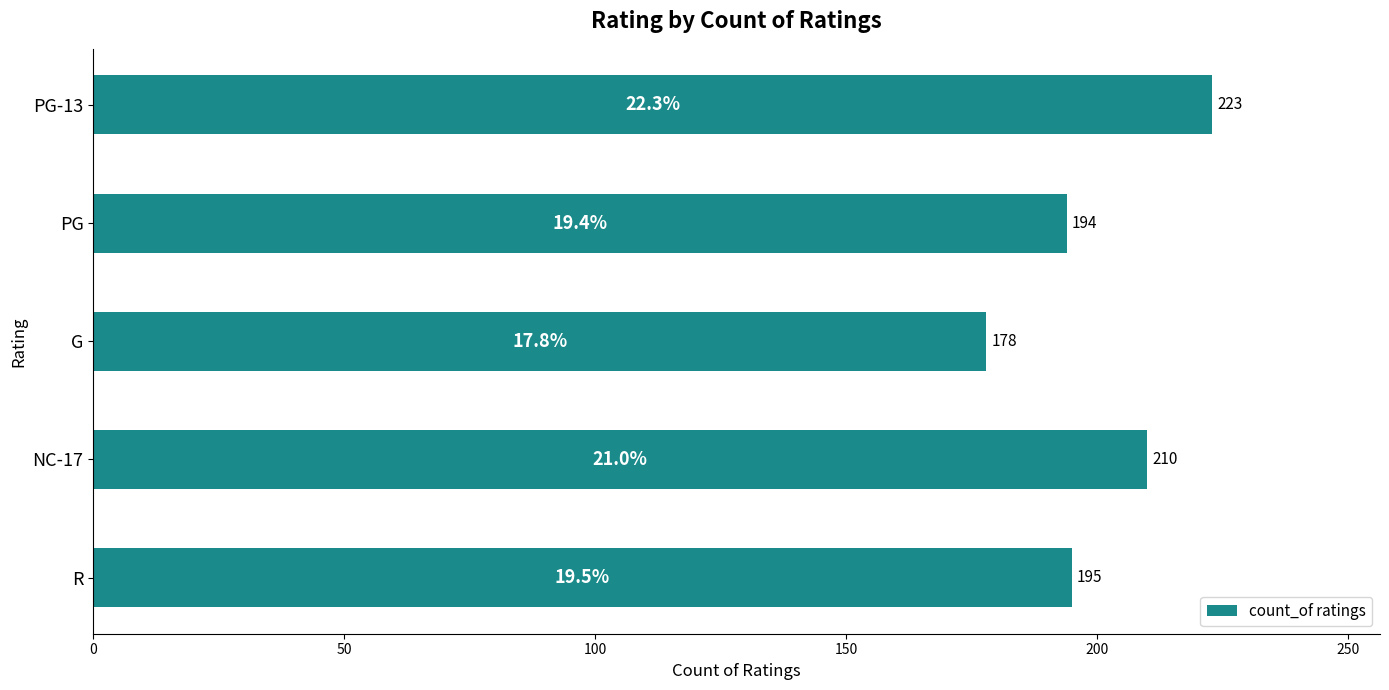

Are the bars grouped side by side (vs. stacked)?

No